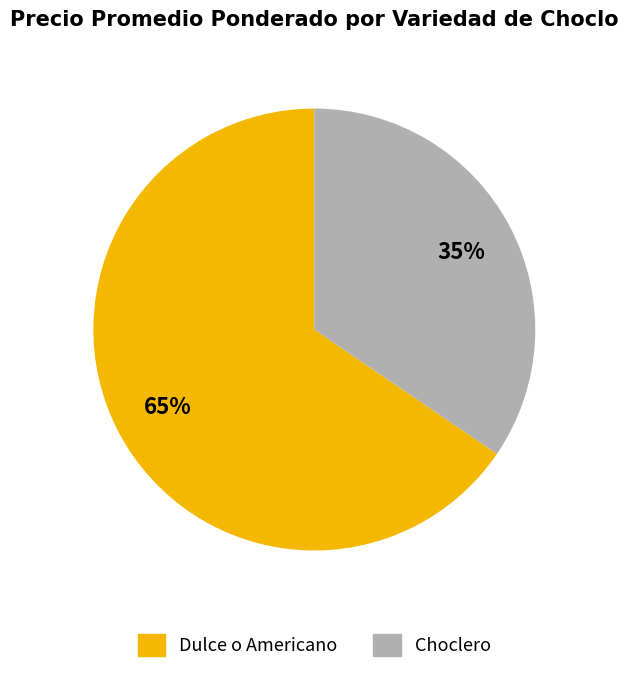

The Choclero slice represents 35% of the pie. True or false?

True